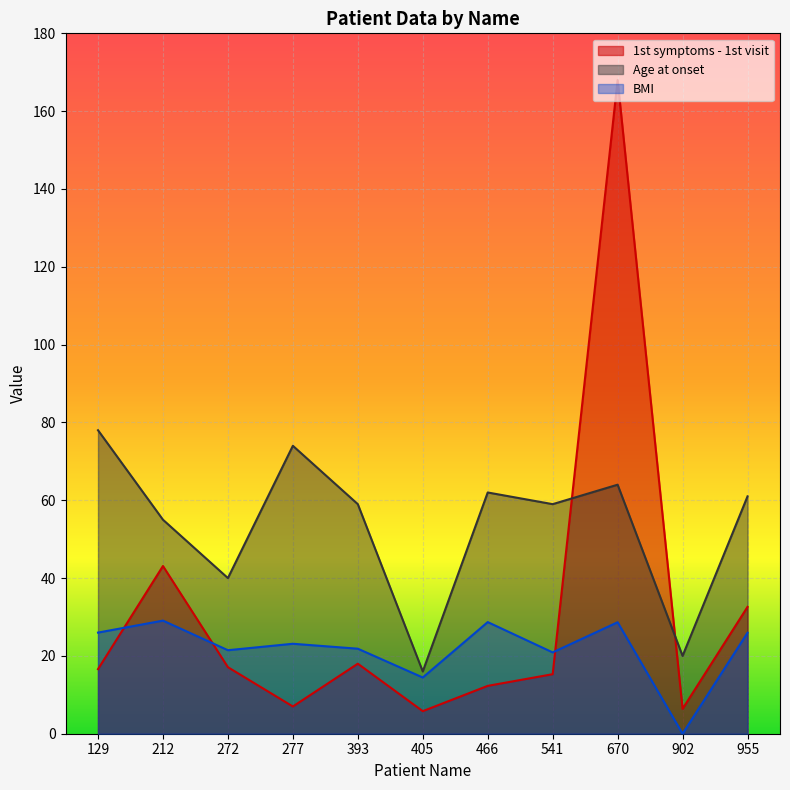

At which category does BMI reach its first local peak?

212